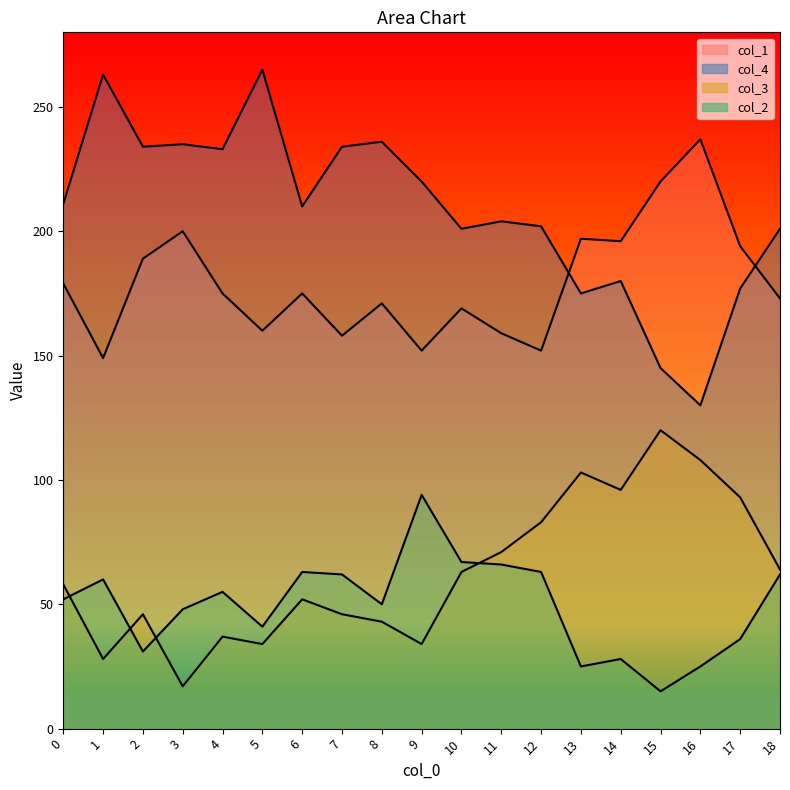

How many interior local peaks does the col_3 series have?

5